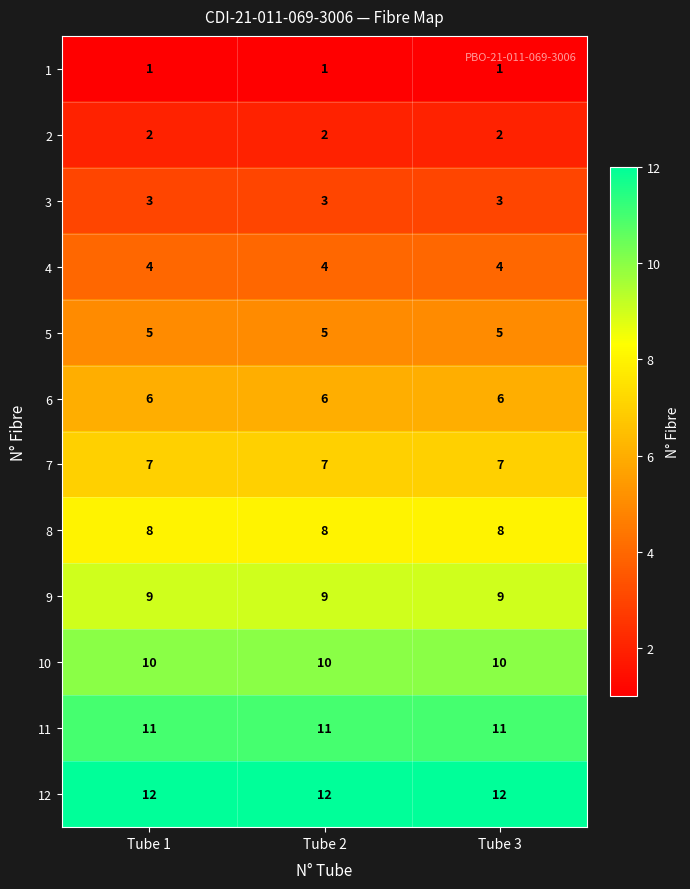

What is the highest value of the 4 series?

4